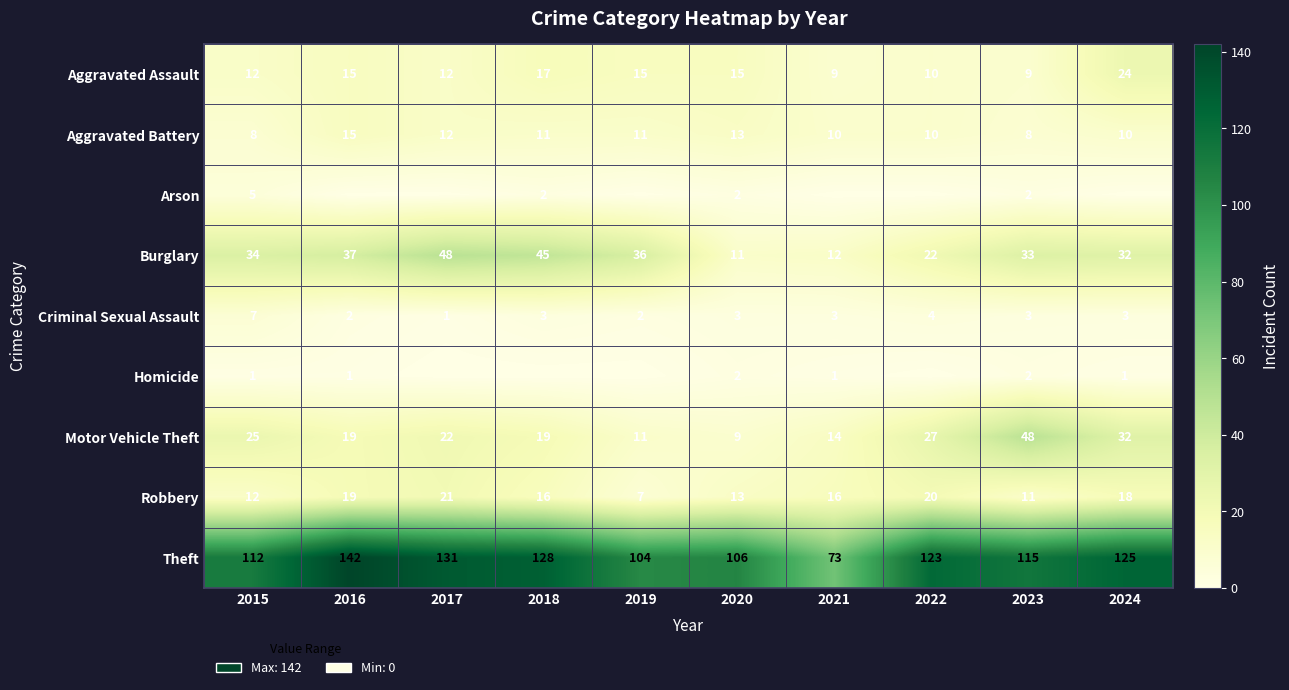

How many series are shown in this chart?

9